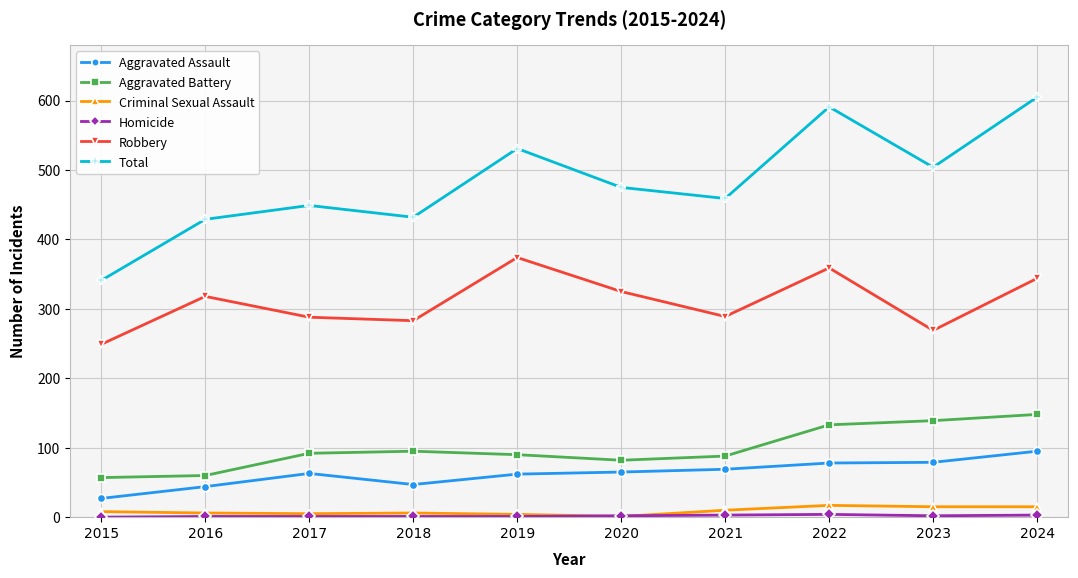

What is the total value across all series at 2023?

1008